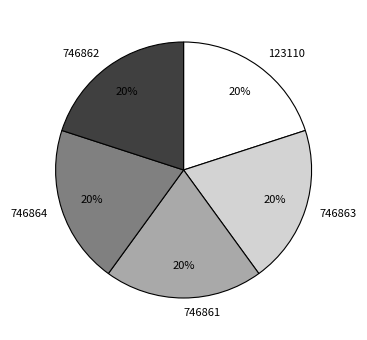

To the nearest percent, what is the combined percentage of 746864 and 123110?

40%